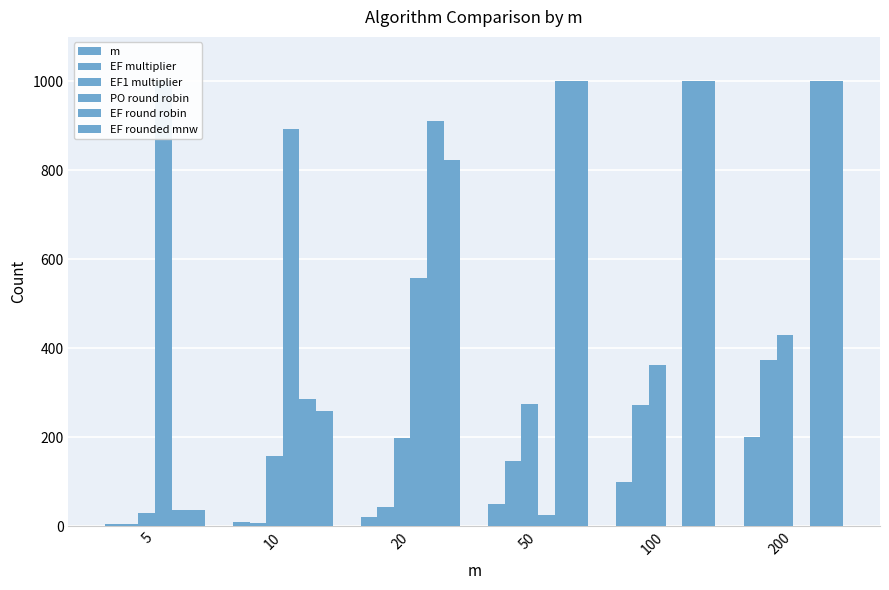

How many data points does each series have?

6